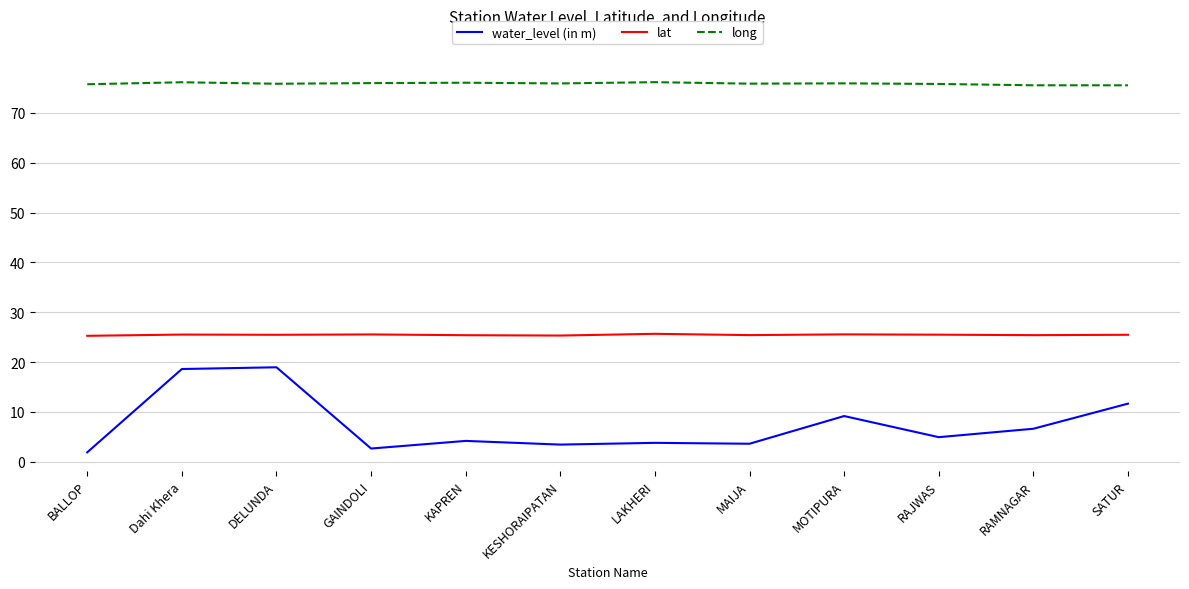

Which series has the largest total across all categories?

long